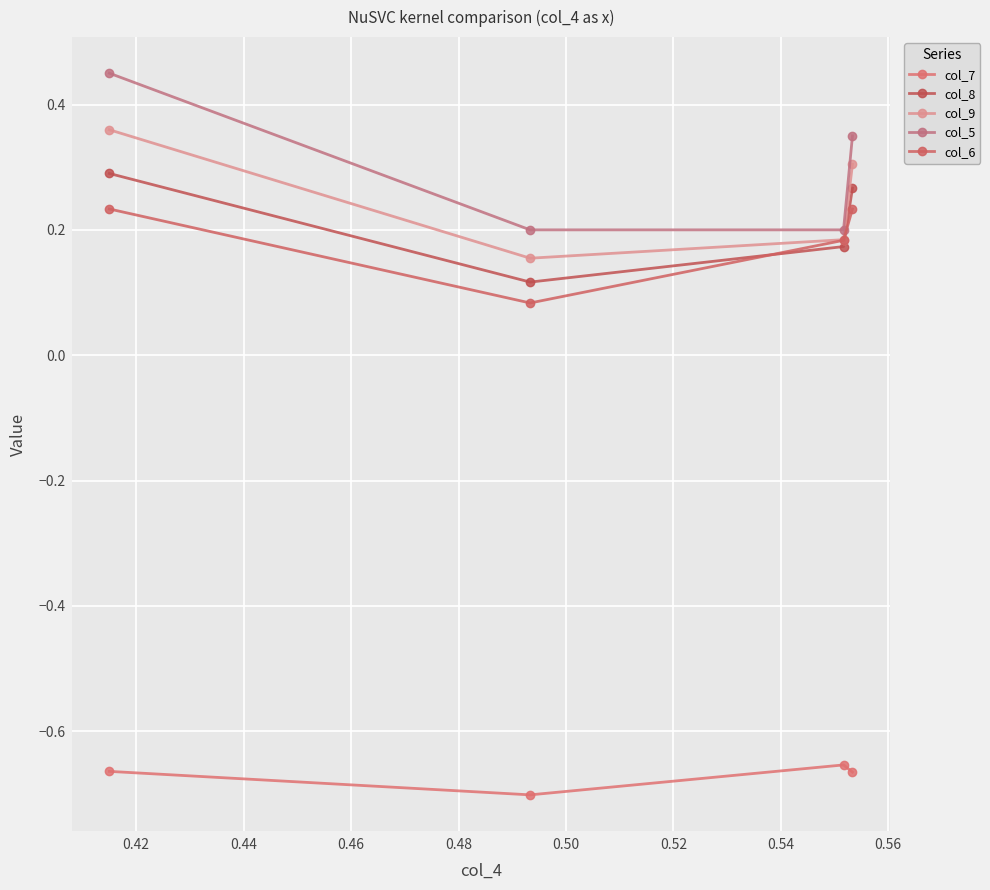

At how many categories does at least one series exceed 0?

4